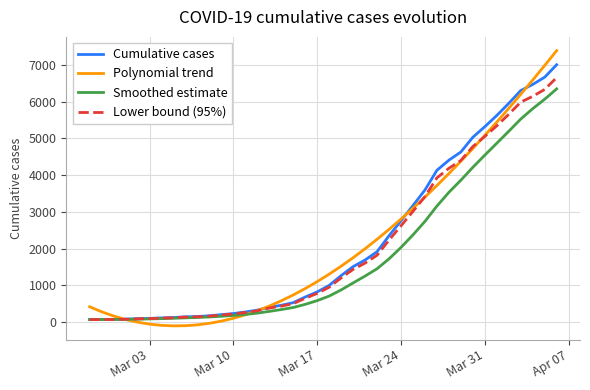

Which series has the widest spread of values?

Polynomial trend